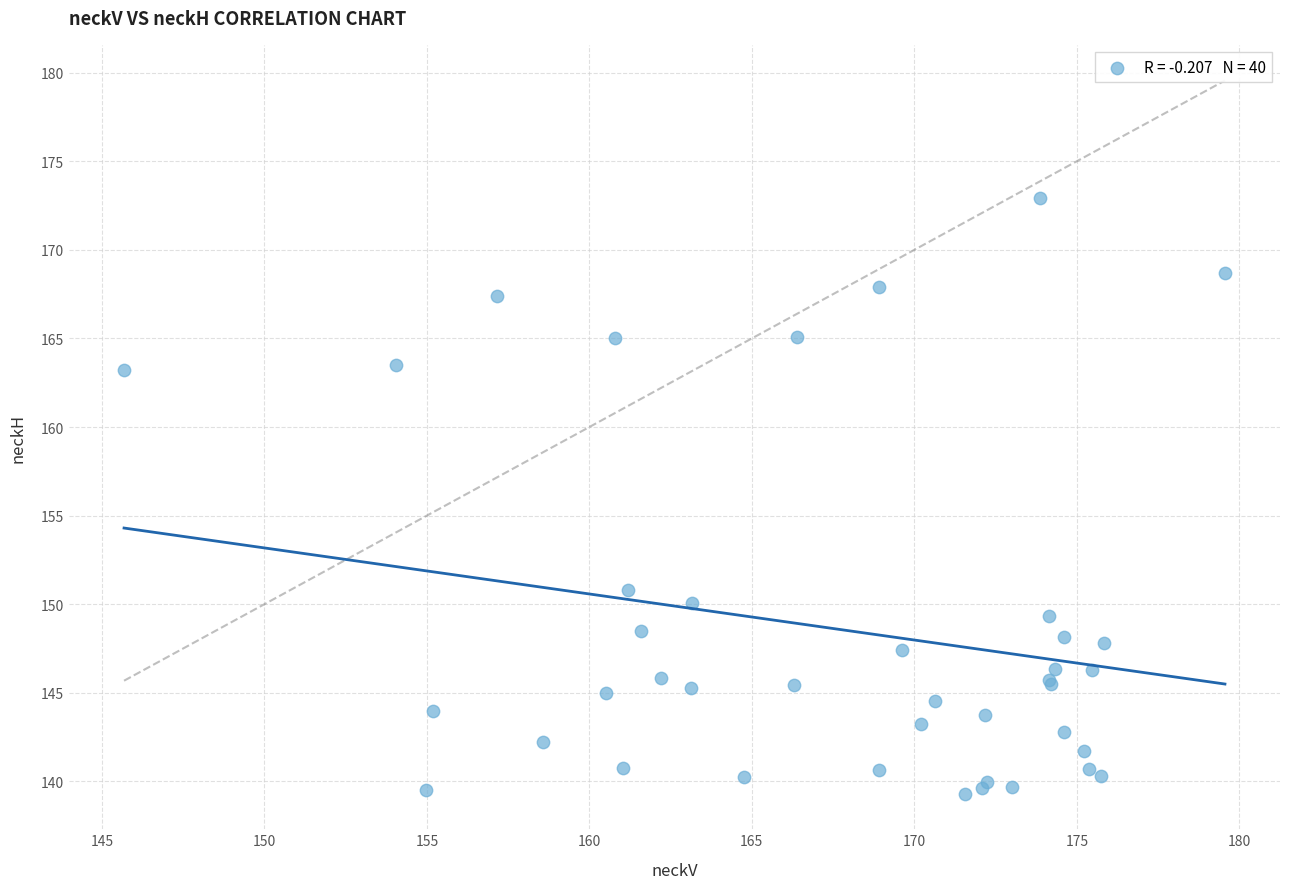

What Y value in the scatter plot is closest to 156?

150.8